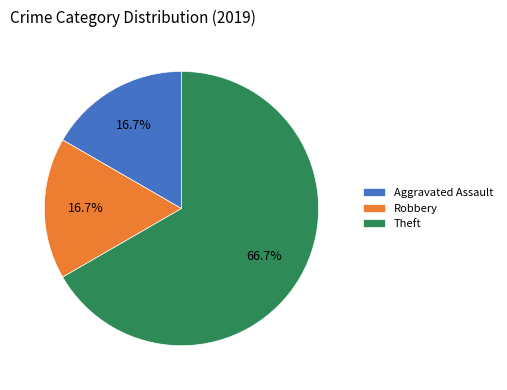

What portion of the pie excludes Robbery?

83.3%